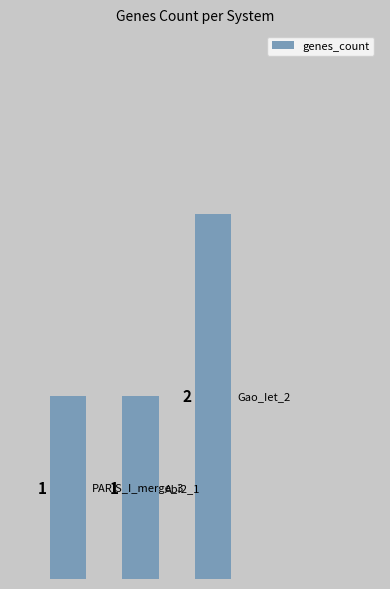

What is the difference between the maximum and minimum values?

1